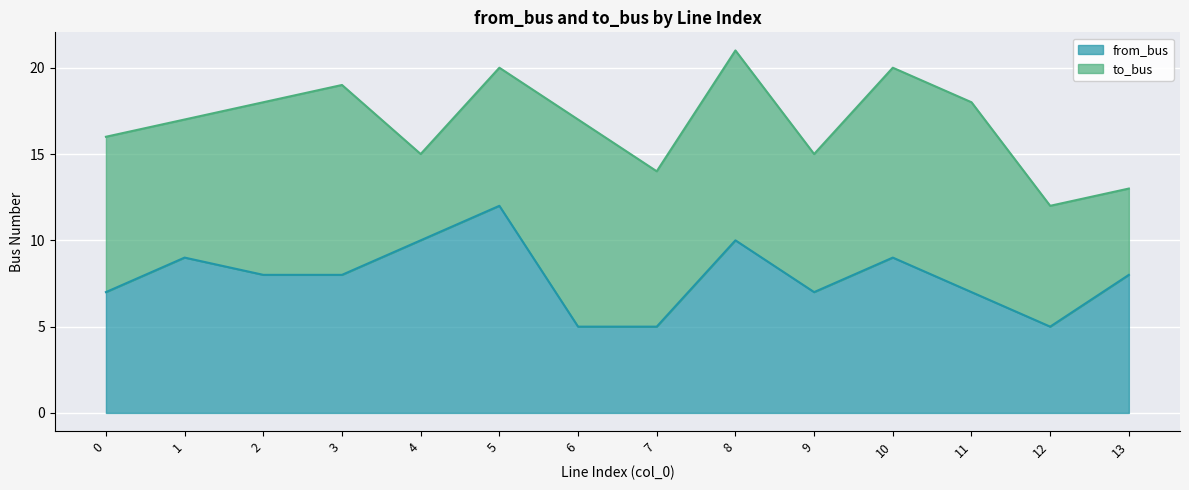

Rank the categories by value from lowest to highest.

6, 7, 12, 0, 9, 11, 2, 3, 13, 1, 10, 4, 8, 5